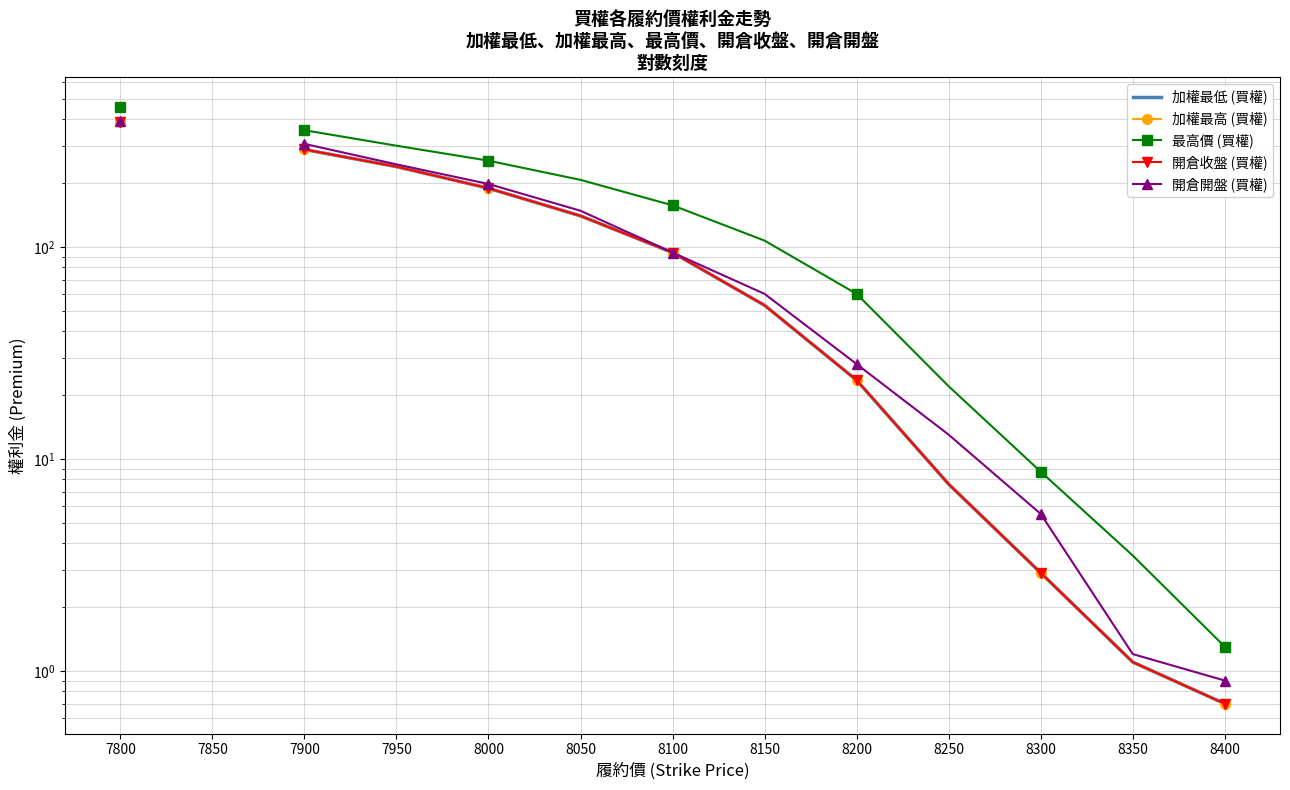

Which series changed the most between 7900 and 8250?

最高價 (買權)